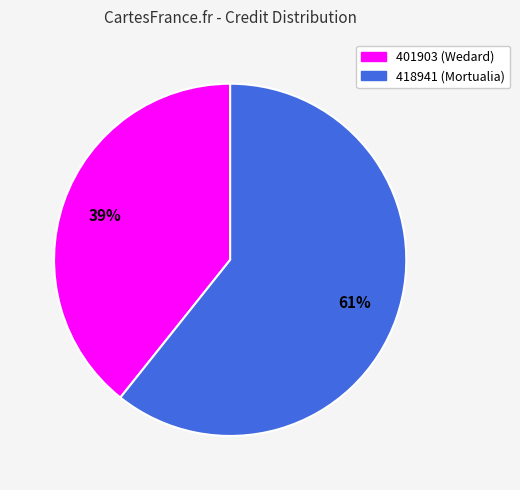

To the nearest percent, what is the average slice percentage?

50%